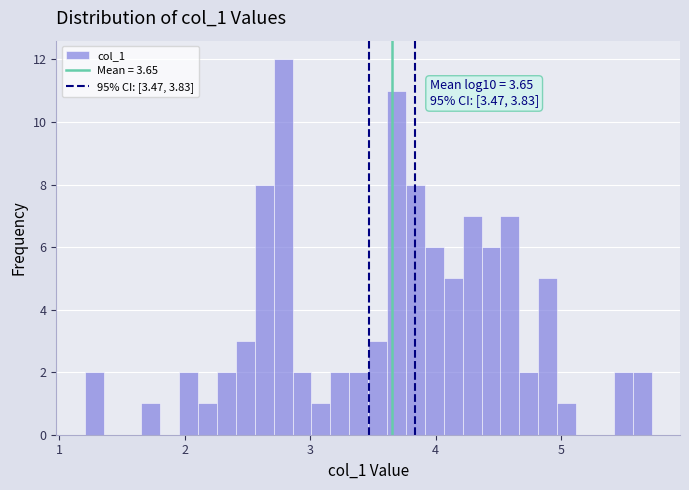

Read against the x-axis, roughly where is the centre of the tallest bar?

2.8